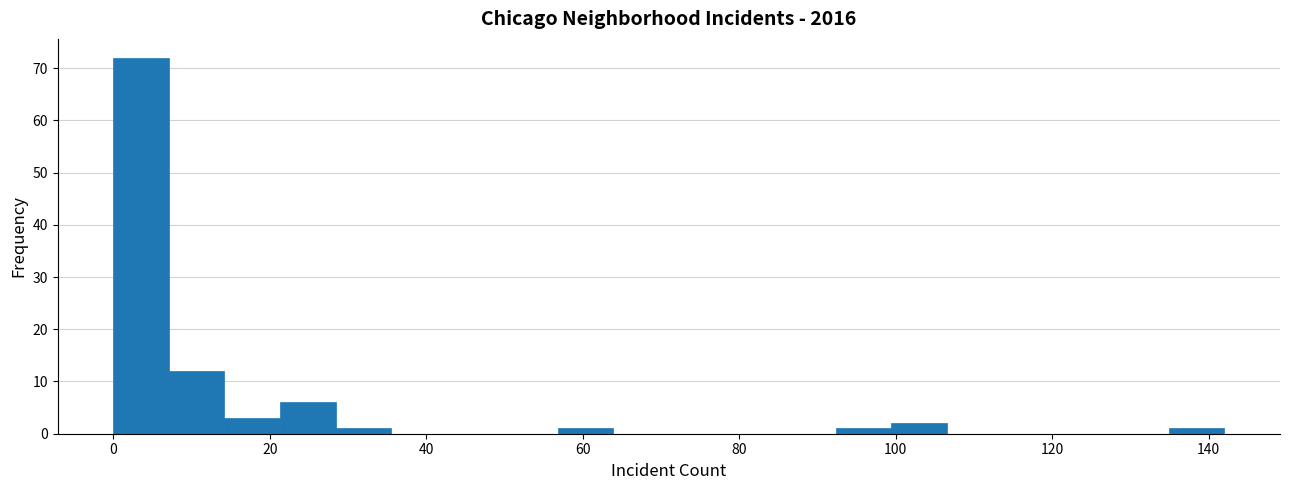

Around what value on the x-axis is the tallest bar? Give the approximate position of its centre, as read against the axis.

4